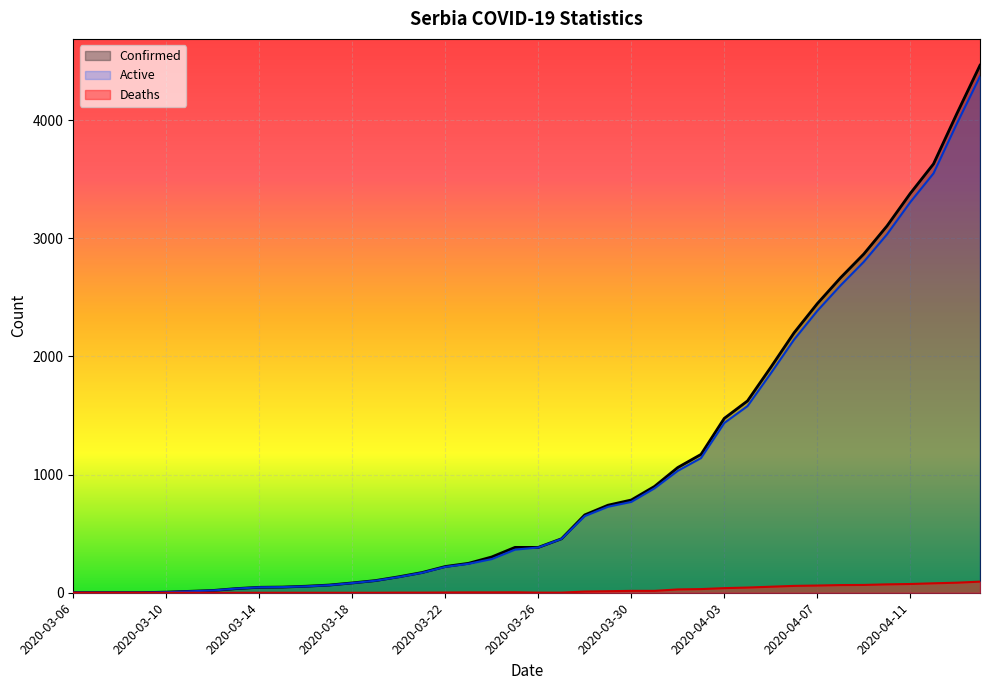

The value of Deaths at 2020-03-29 is 13. True or false?

True